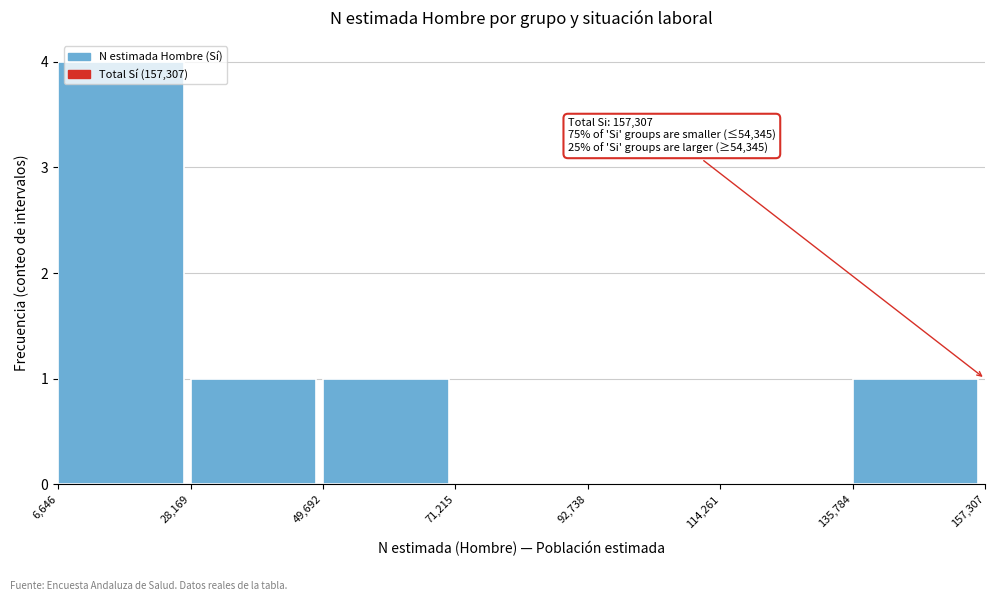

Which range on the x-axis has the tallest bar?

6,646 to 28,169